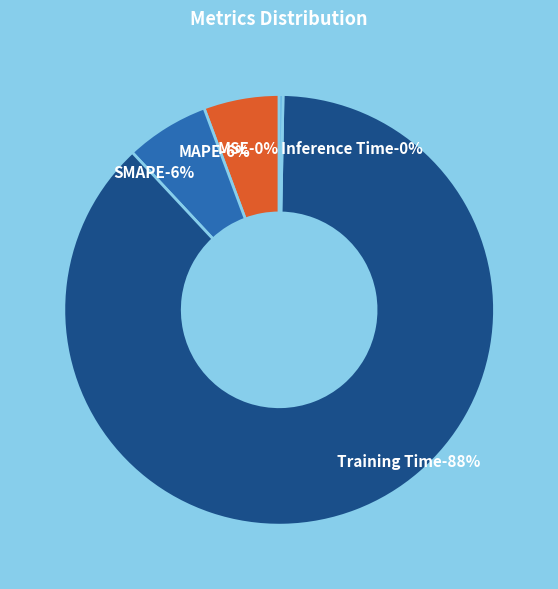

How many slices are in this pie chart?

5